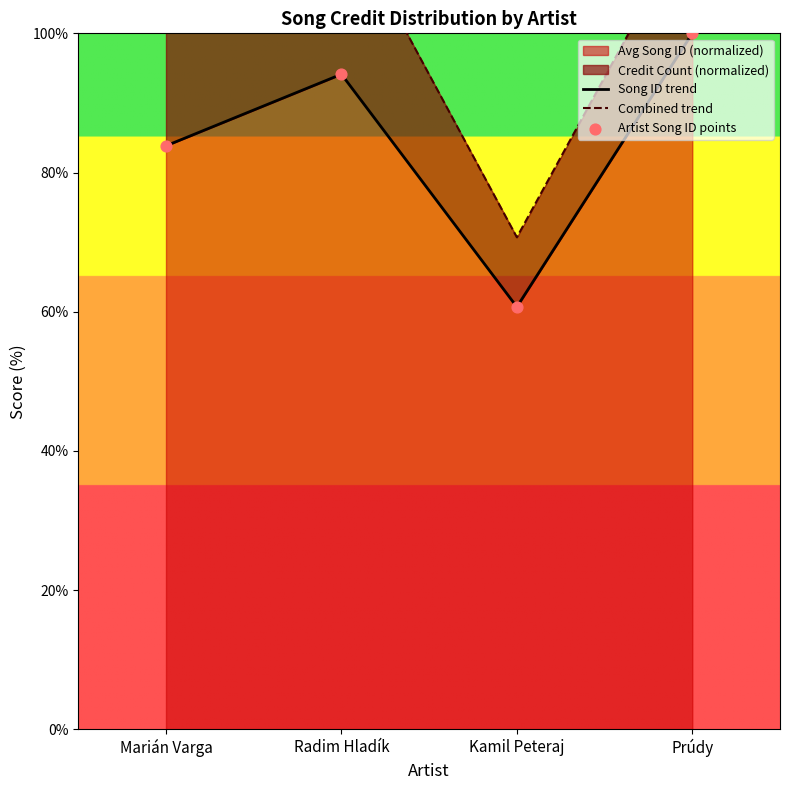

Is the value of Song ID trend at Prúdy greater than the value of Artist Song ID points at Radim Hladík?

Yes